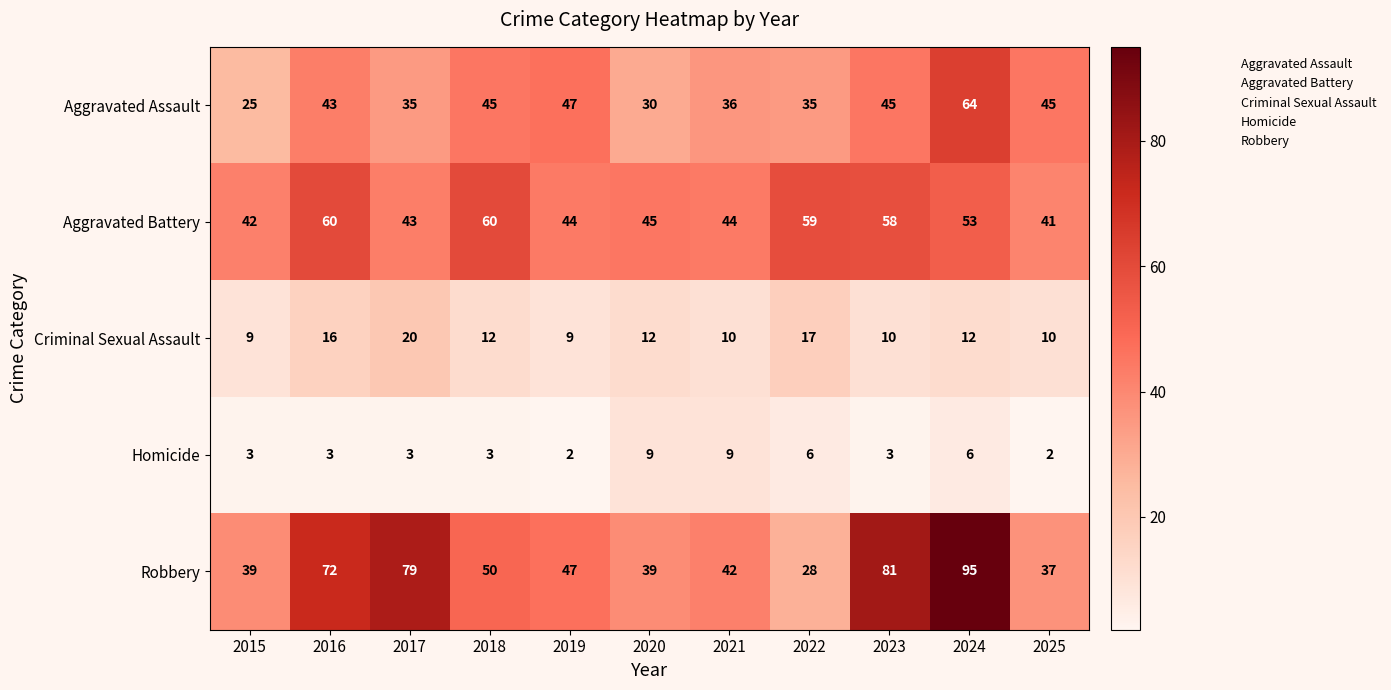

The Aggravated Assault series shows 47 at 2019. True or false?

True